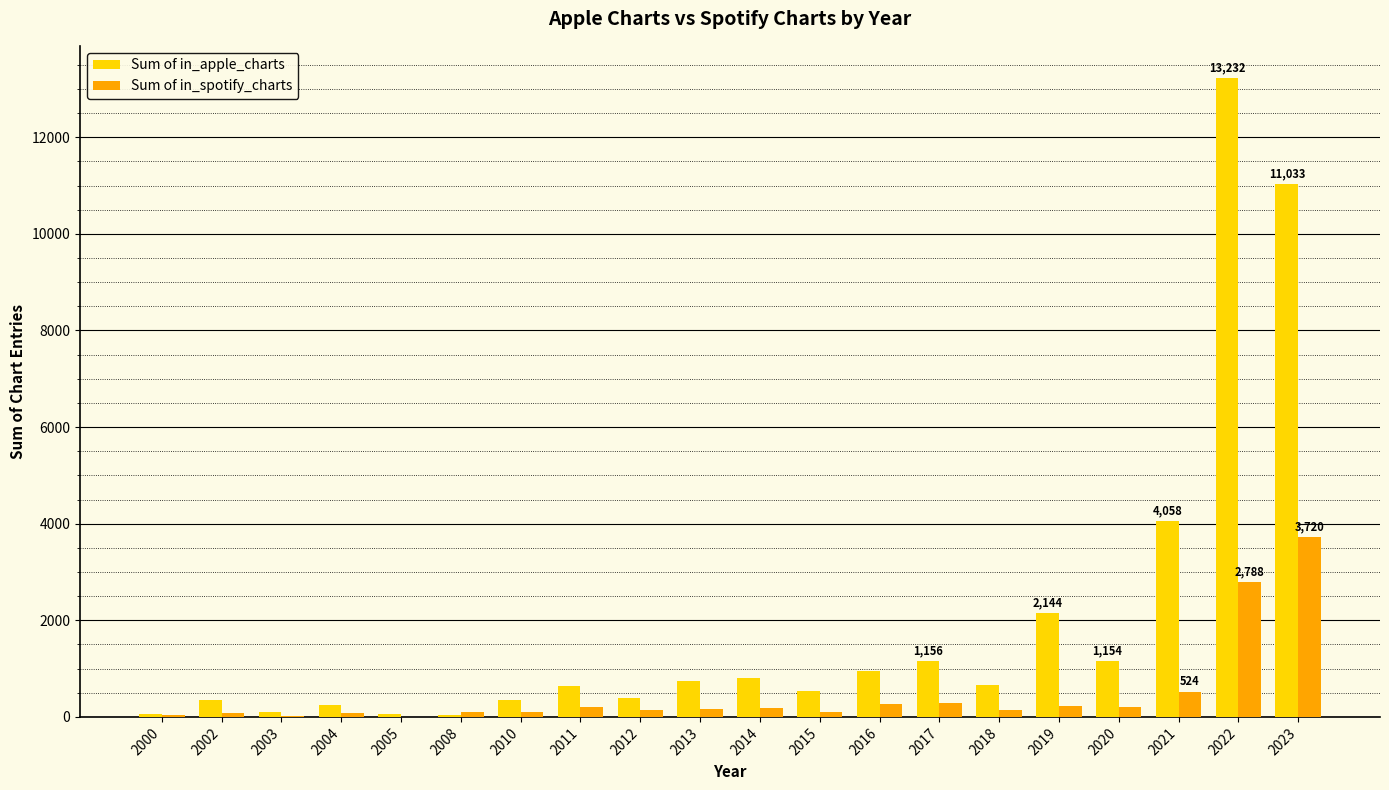

At which label is Sum of in_apple_charts closest to 6635?

2021